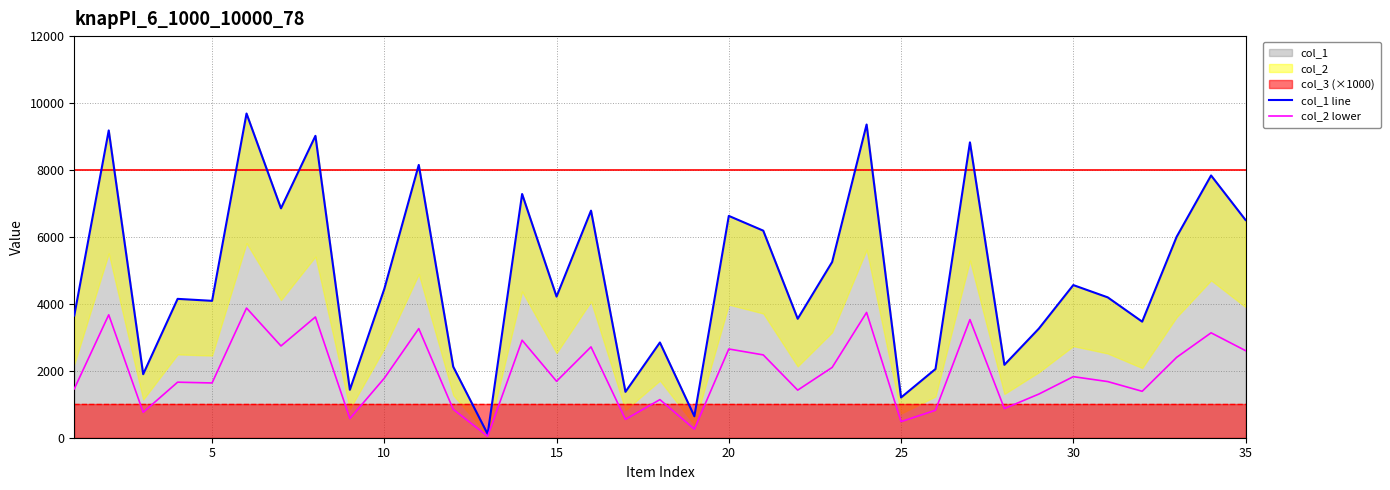

What is the value of the col_1 line point at the 2nd from the left?

9181.0